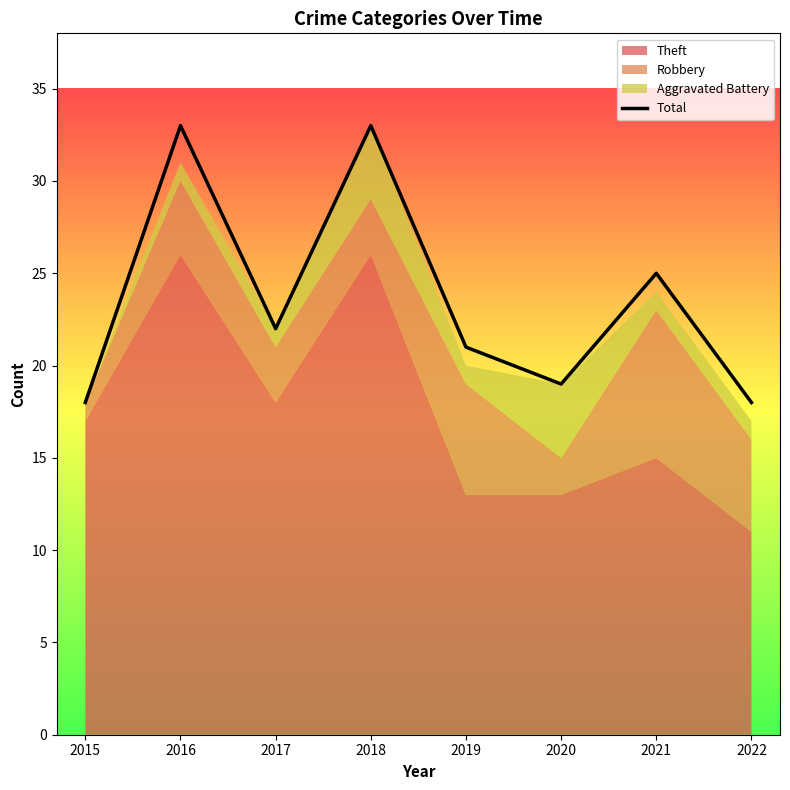

What is the sum of all values?

189